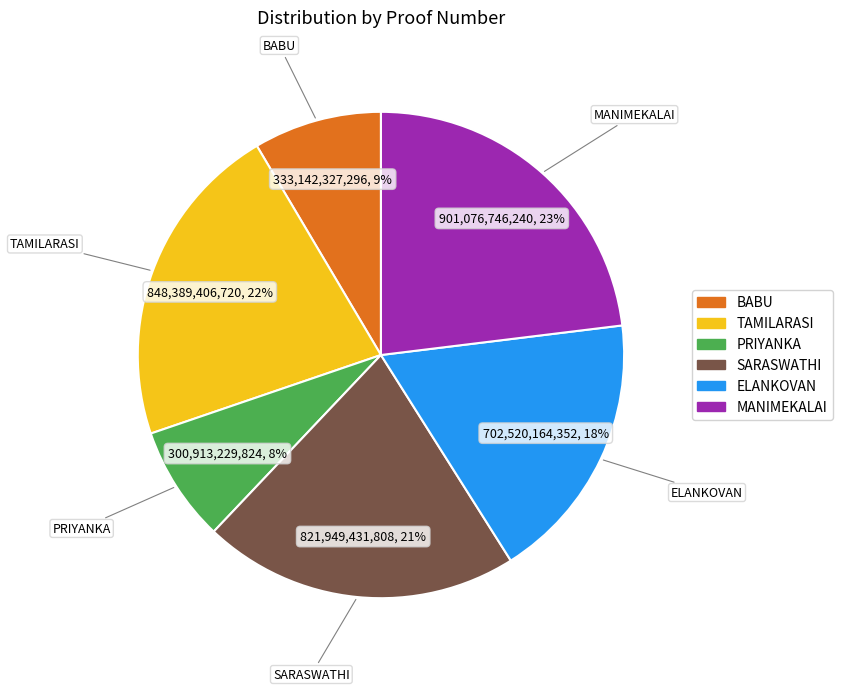

Which category has the biggest portion of the pie?

MANIMEKALAI